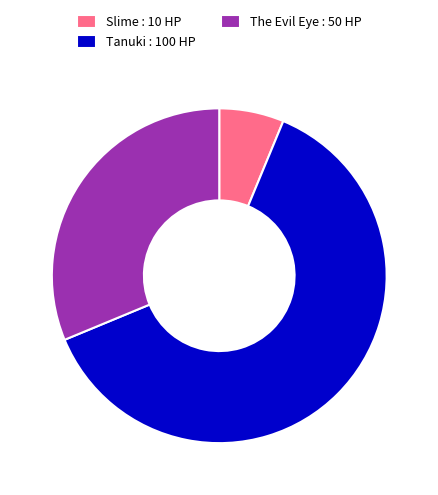

How many slices are in this pie chart?

3